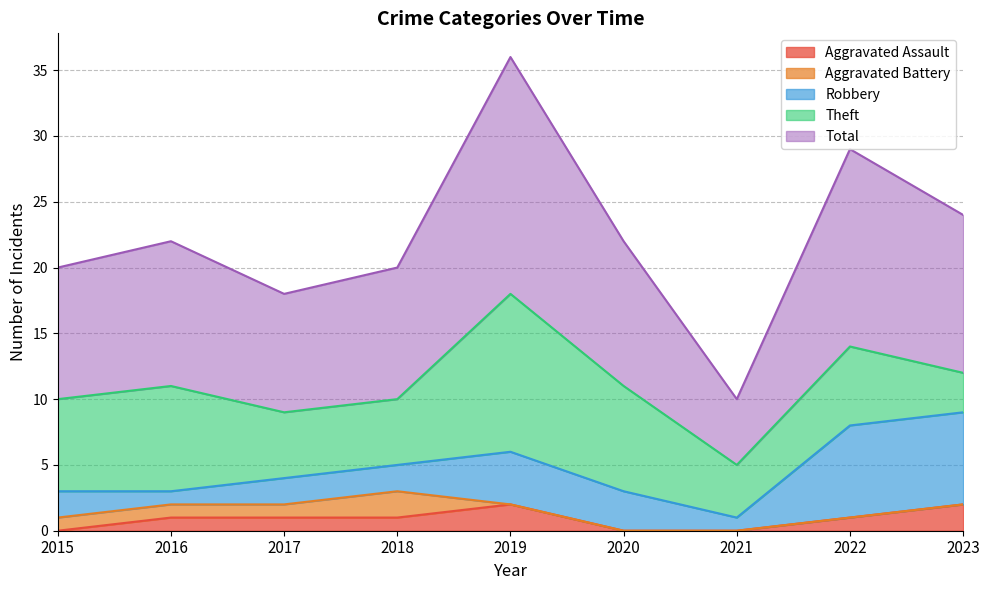

At how many categories does at least one series exceed 5?

8